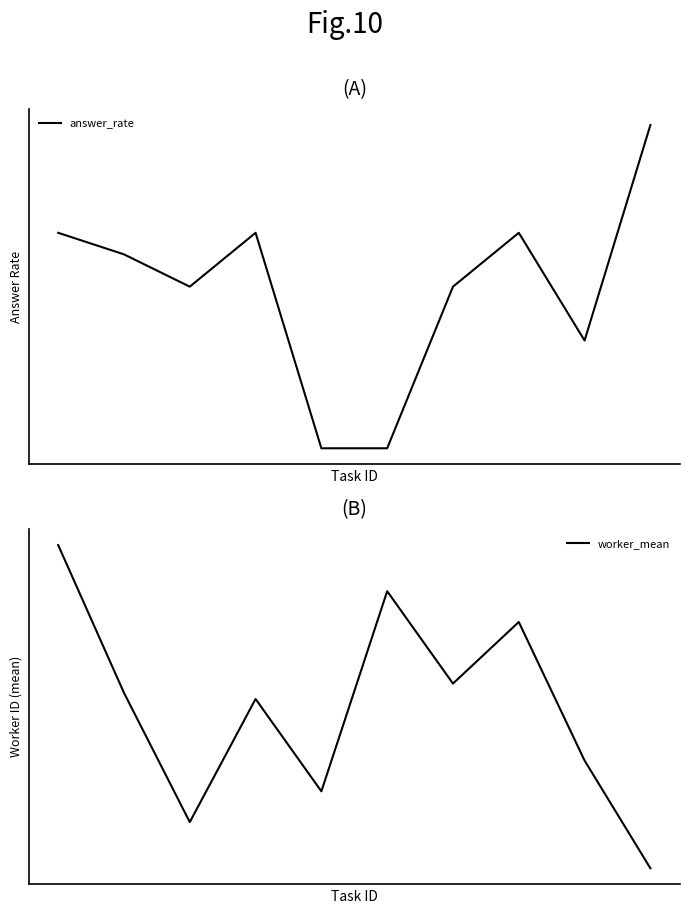

Count the number of categories in the chart.

10